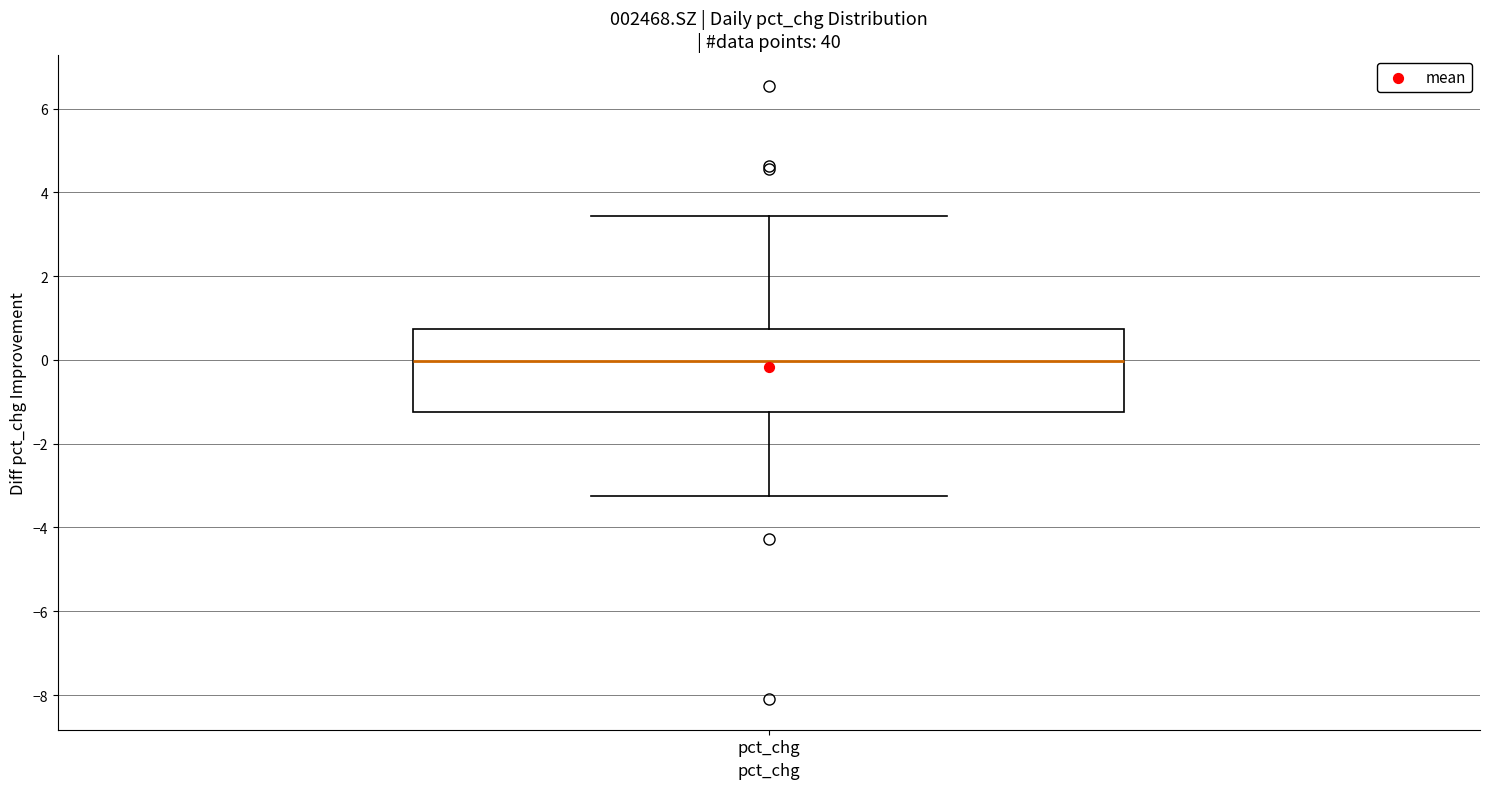

Transcribe this box plot: give where the median line is, the range the box spans, and where the two whiskers end, as read against the y-axis. The values are not printed on the chart, so give them approximately, as read against the axis.

median 0.0, box -1.2 to 0.8, whiskers -3.2 to 3.4